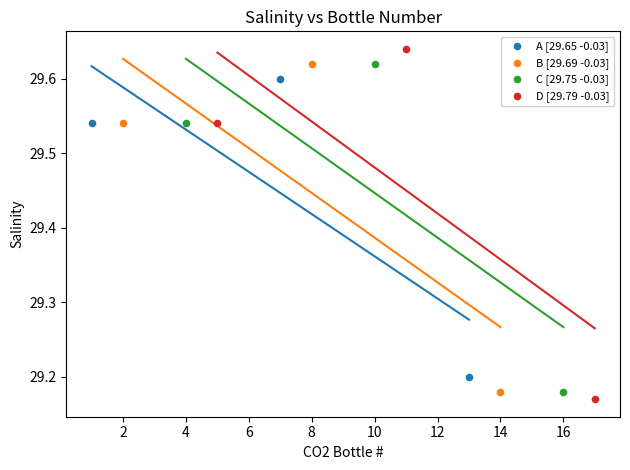

Which series has the largest Y range (max minus min)?

D [29.79 -0.03]